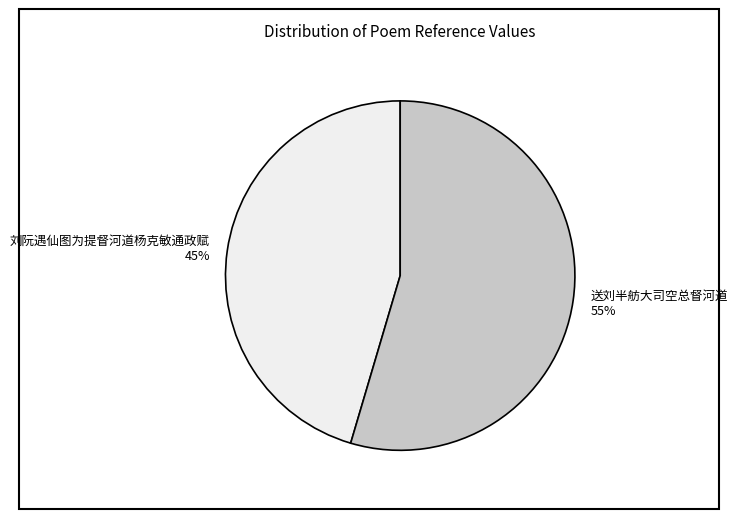

To the nearest percent, what is the combined percentage of 送刘半舫大司空总督河道 and 刘阮遇仙图为提督河道杨克敏通政赋?

100%